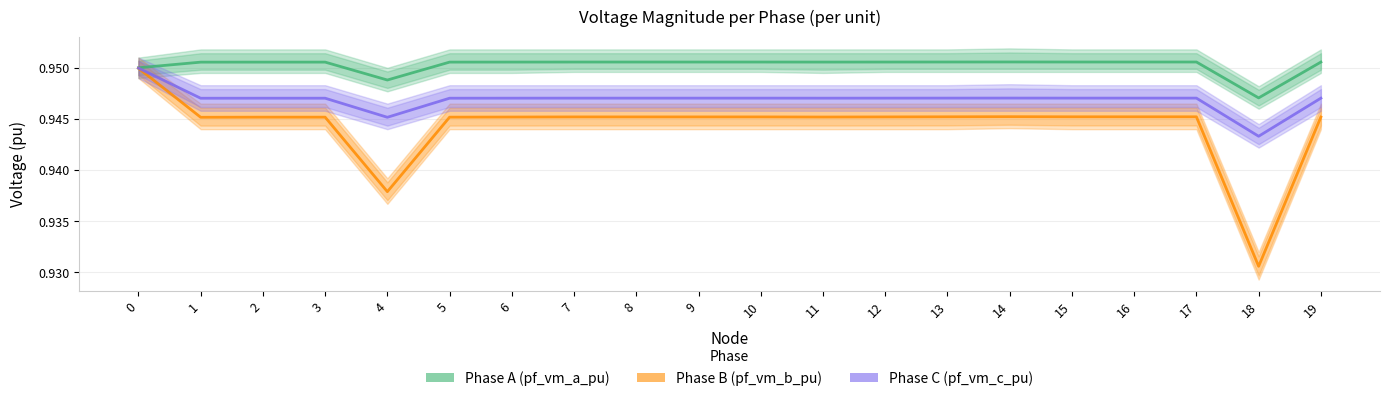

True or false: Phase C (pf_vm_c_pu) and Phase B (pf_vm_b_pu) cross at least once.

False